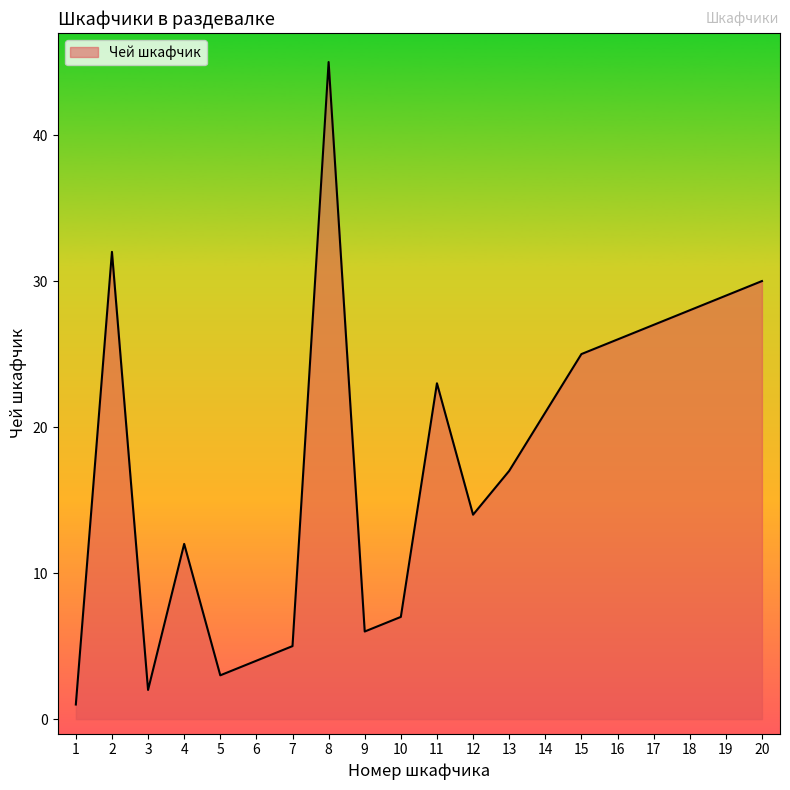

List the labels in order of value, smallest first.

1, 3, 5, 6, 7, 9, 10, 4, 12, 13, 14, 11, 15, 16, 17, 18, 19, 20, 2, 8